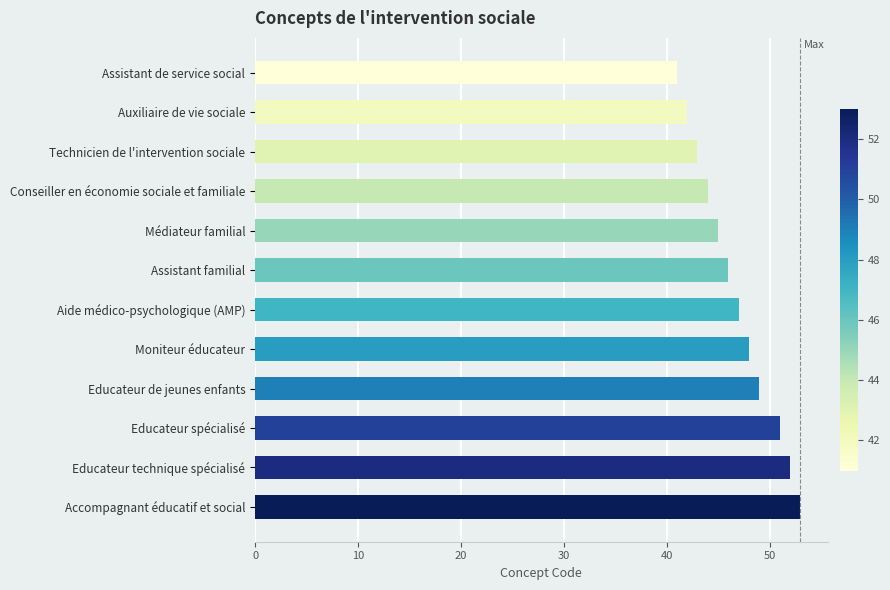

Count the number of categories in the chart.

12